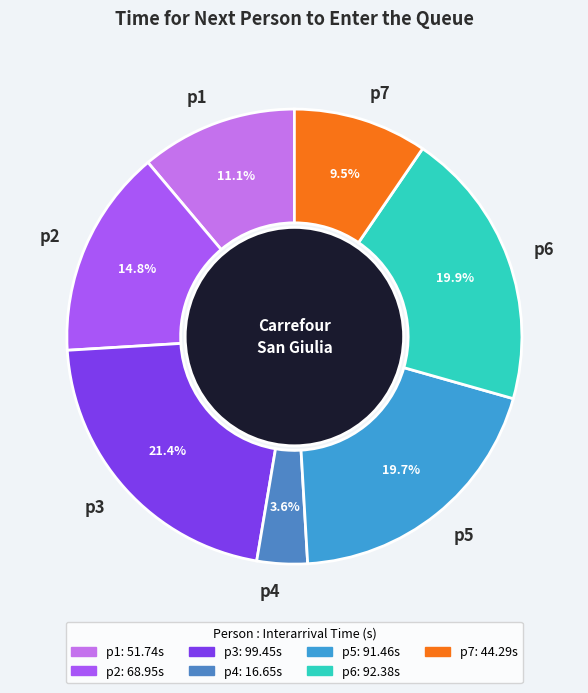

Is the sum of p7 and p5 greater than half?

No